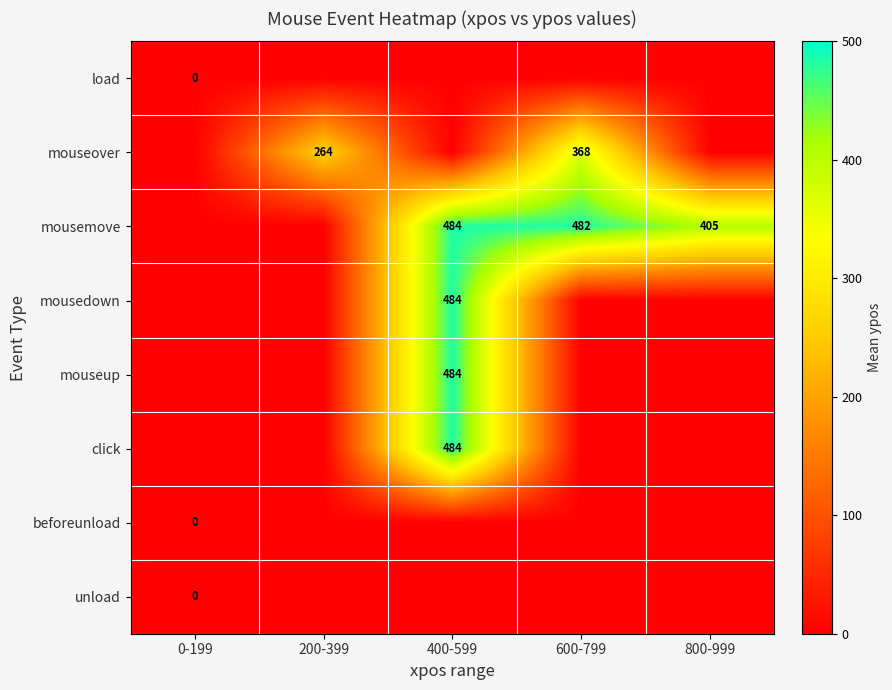

What is the spread (max minus min) of values at 600-799?

482.5